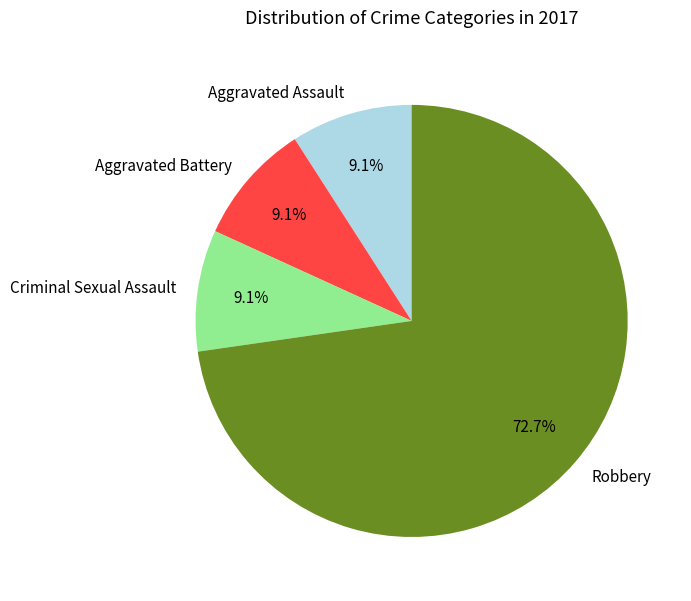

Which slice is the largest?

Robbery